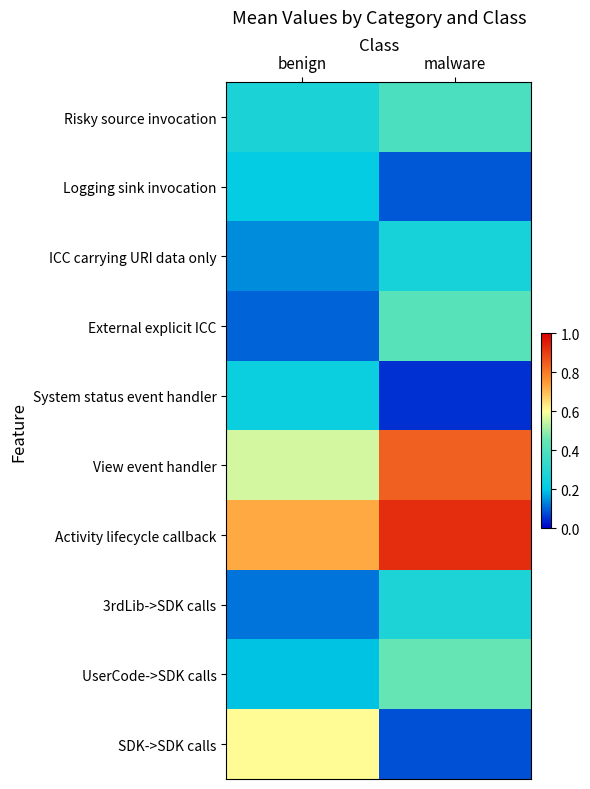

Reading right to left, list all the values displayed in this chart.

Risky source invocation: malware=0.4	benign=0.3
Logging sink invocation: malware=0.1	benign=0.2
ICC carrying URI data only: malware=0.3	benign=0.1
External explicit ICC: malware=0.4	benign=0.1
System status event handler: malware=0.0	benign=0.2
View event handler: malware=0.8	benign=0.6
Activity lifecycle callback: malware=0.9	benign=0.7
3rdLib->SDK calls: malware=0.3	benign=0.1
UserCode->SDK calls: malware=0.4	benign=0.2
SDK->SDK calls: malware=0.1	benign=0.6